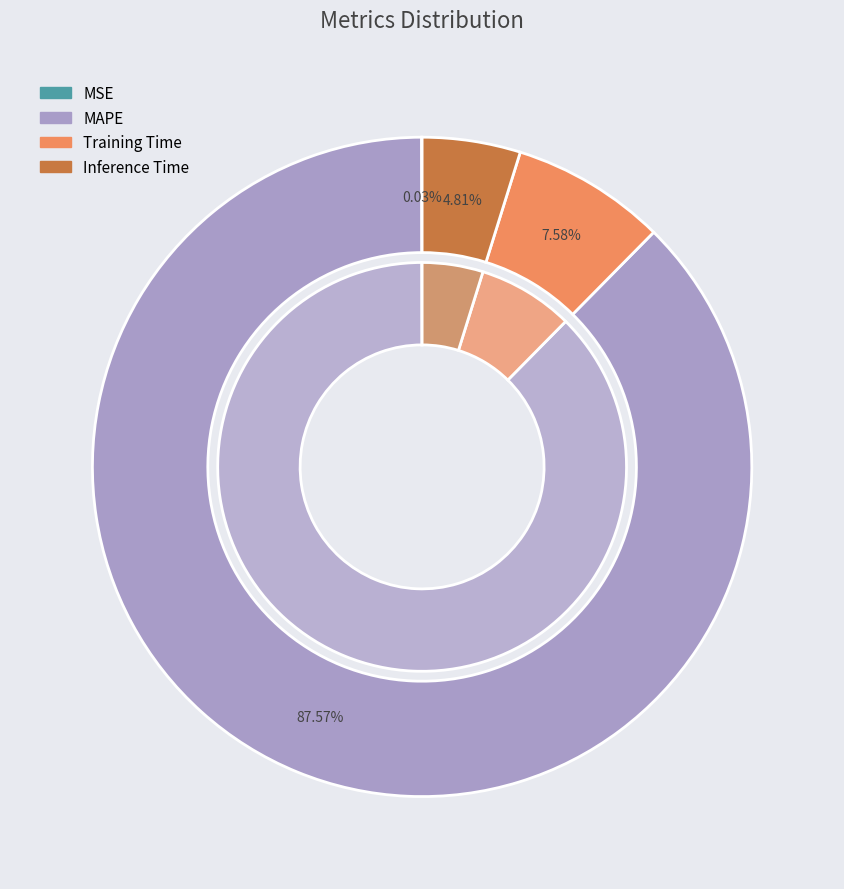

Do Training Time and Inference Time together represent more than half of the pie?

No